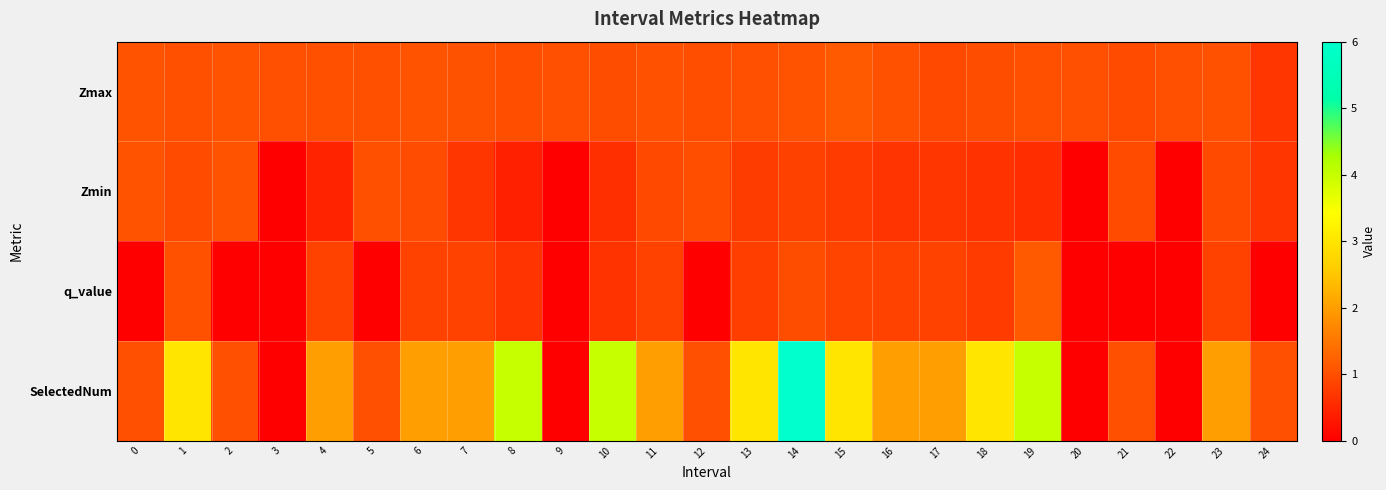

Reading right to left, transcribe all the data shown in this chart.

Zmax: 24=0.7	23=1.0	22=1.0	21=1.0	20=1.0	19=1.0	18=1.0	17=0.9	16=1.0	15=1.1	14=1.1	13=1.0	12=1.0	11=1.0	10=1.0	9=1.0	8=1.0	7=1.0	6=1.1	5=1.0	4=1.0	3=1.0	2=1.1	1=1.0	0=1.1
Zmin: 24=0.7	23=0.9	22=0.0	21=1.0	20=0.0	19=0.6	18=0.6	17=0.7	16=0.7	15=0.8	14=0.8	13=0.8	12=1.0	11=0.9	10=0.6	9=0.0	8=0.4	7=0.7	6=1.0	5=1.0	4=0.5	3=0.0	2=1.1	1=0.9	0=1.1
q_value: 24=-0.0	23=0.8	22=0.0	21=-0.0	20=0.0	19=1.1	18=0.8	17=0.8	16=0.8	15=0.9	14=1.0	13=0.8	12=-0.0	11=0.8	10=0.7	9=0.0	8=0.7	7=0.8	6=0.8	5=-0.0	4=0.8	3=0.0	2=-0.0	1=1.0	0=-0.0
SelectedNum: 24=1.0	23=2.0	22=0.0	21=1.0	20=0.0	19=4.0	18=3.0	17=2.0	16=2.0	15=3.0	14=6.0	13=3.0	12=1.0	11=2.0	10=4.0	9=0.0	8=4.0	7=2.0	6=2.0	5=1.0	4=2.0	3=0.0	2=1.0	1=3.0	0=1.0